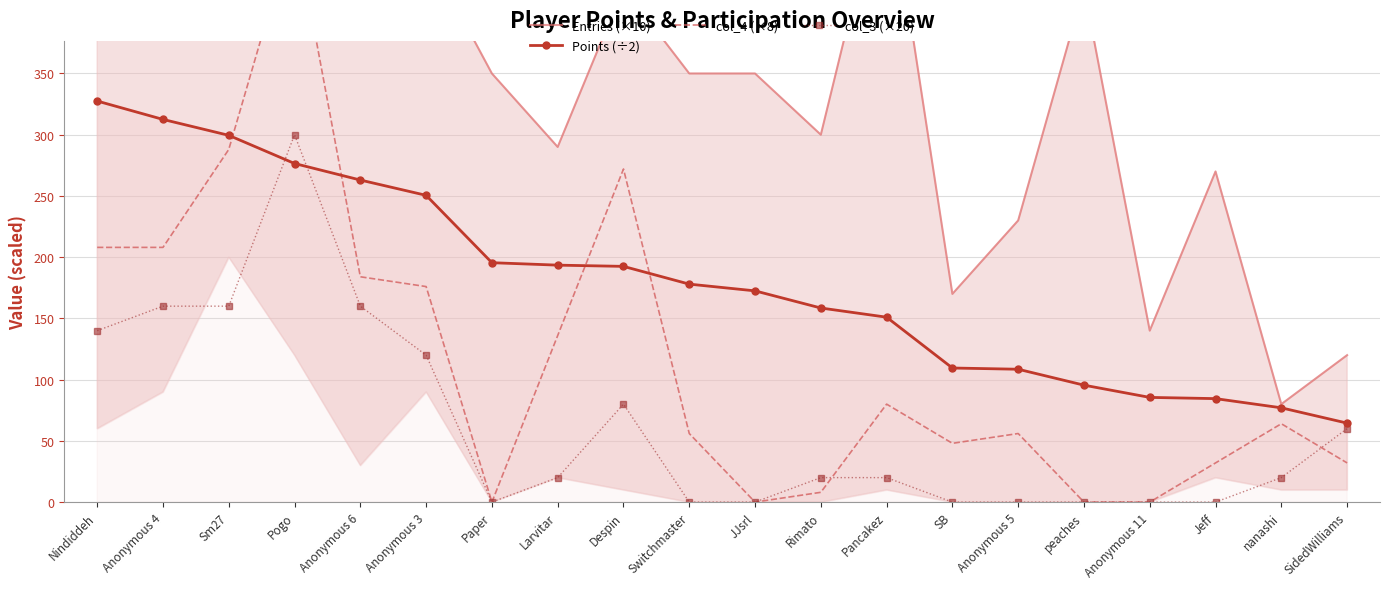

What is the difference between the maximum and minimum values in the col_3 (×20) series?

300